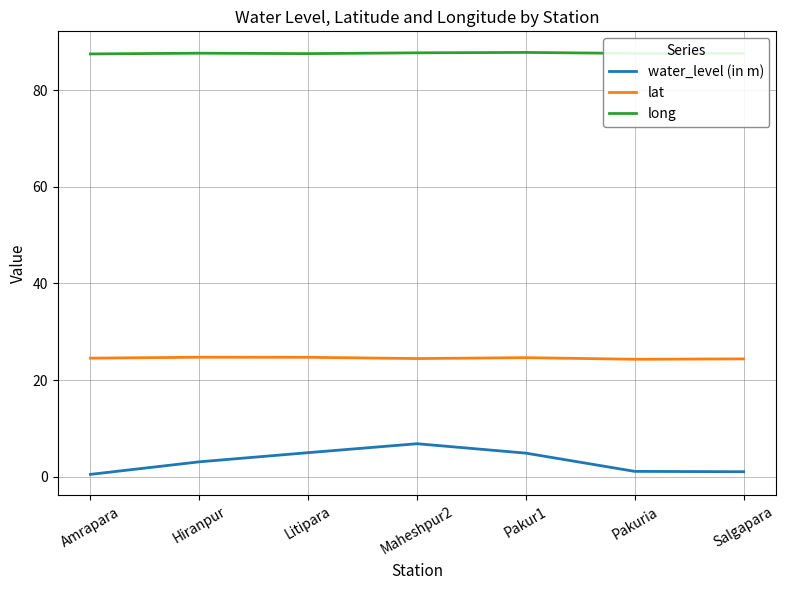

At which label is water_level (in m) closest to 3?

Hiranpur